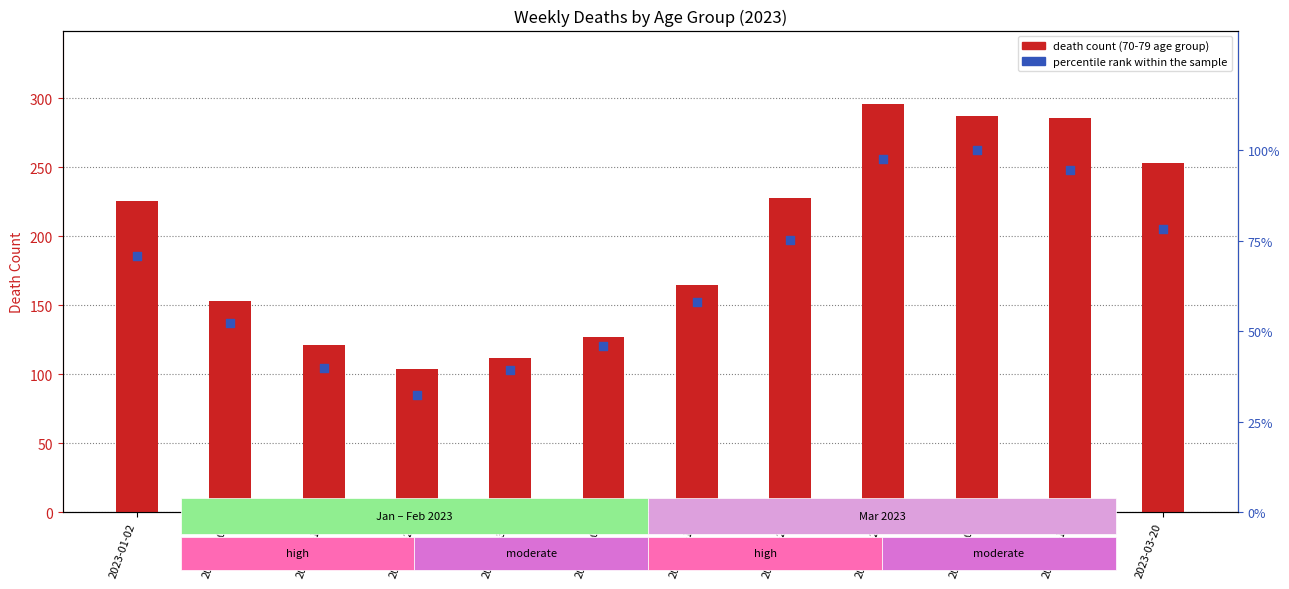

Which series has the largest Y range (max minus min)?

death count (70-79)